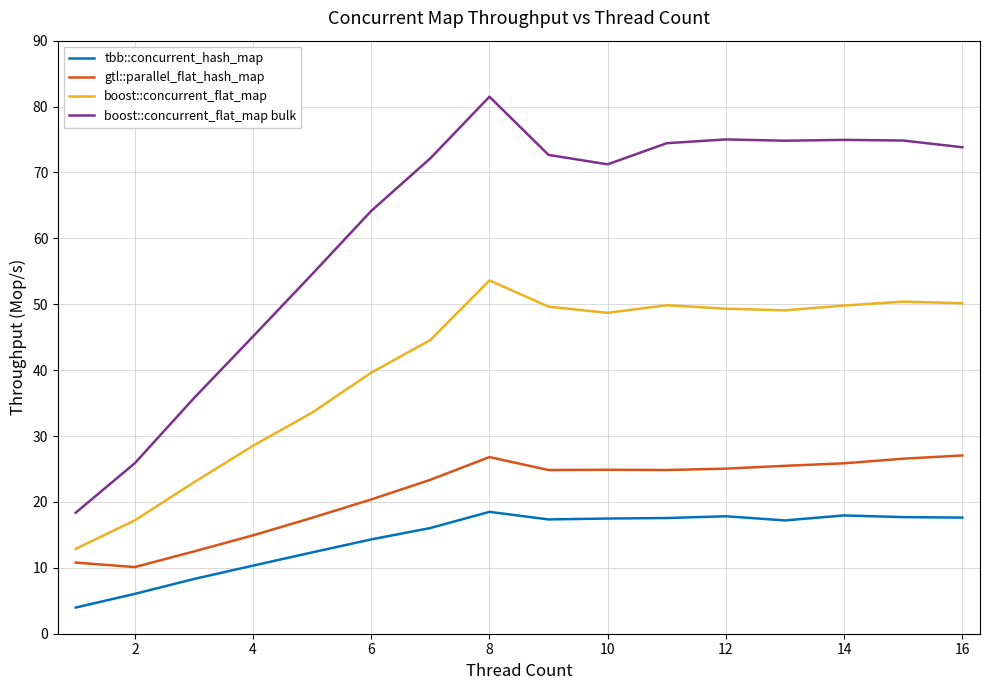

Which series has the largest total across all categories?

boost::concurrent_flat_map bulk